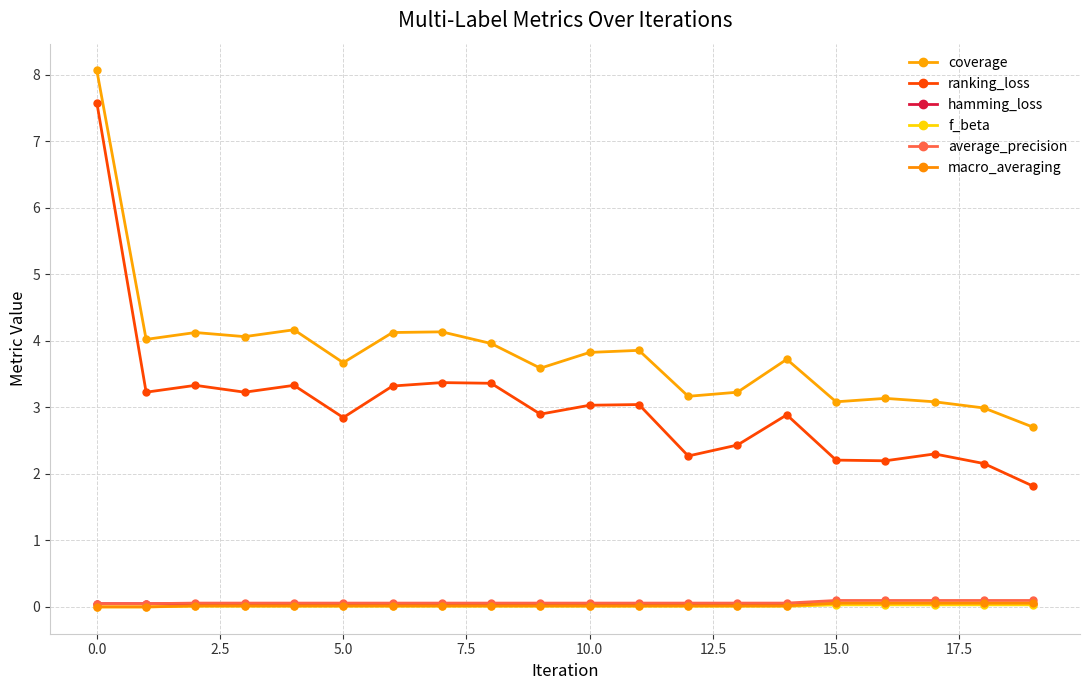

True or false: macro_averaging and coverage cross at least once.

False